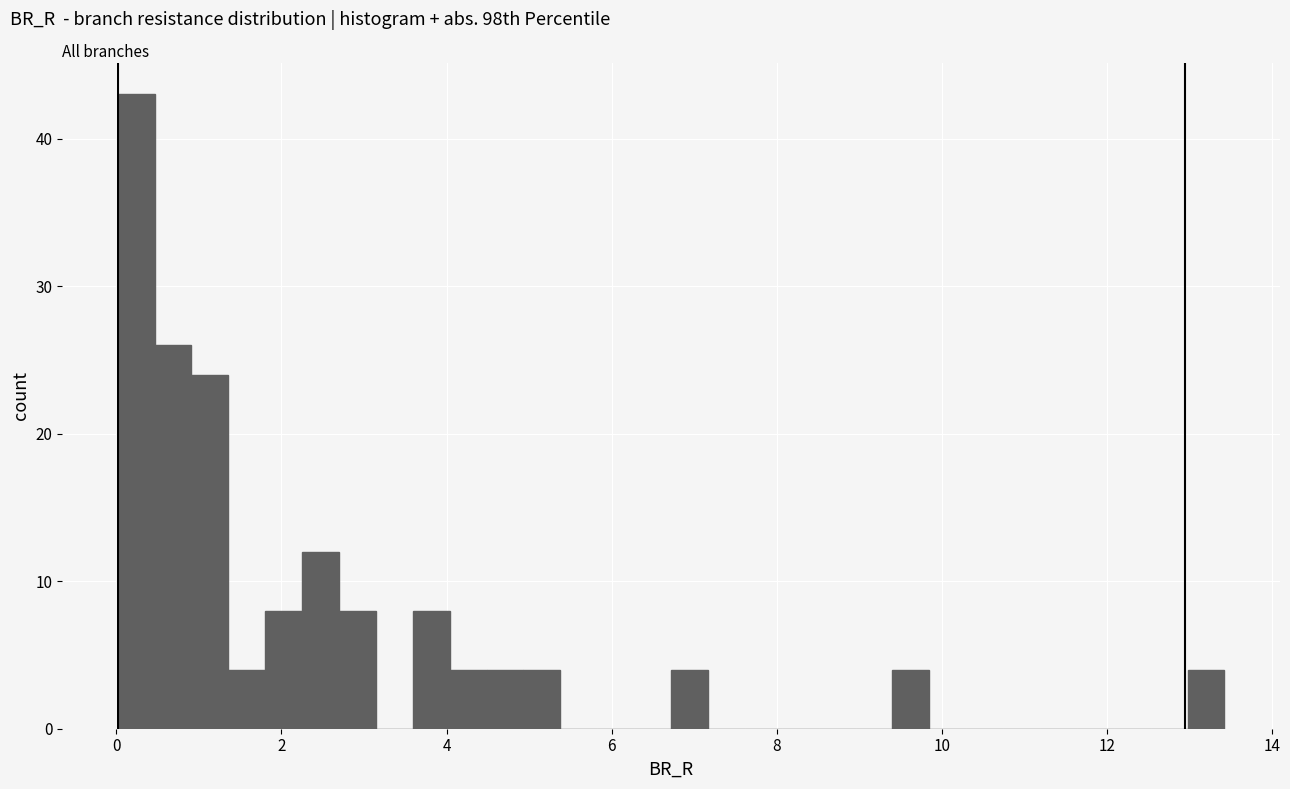

Read against the x-axis, roughly where is the centre of the tallest bar?

0.2